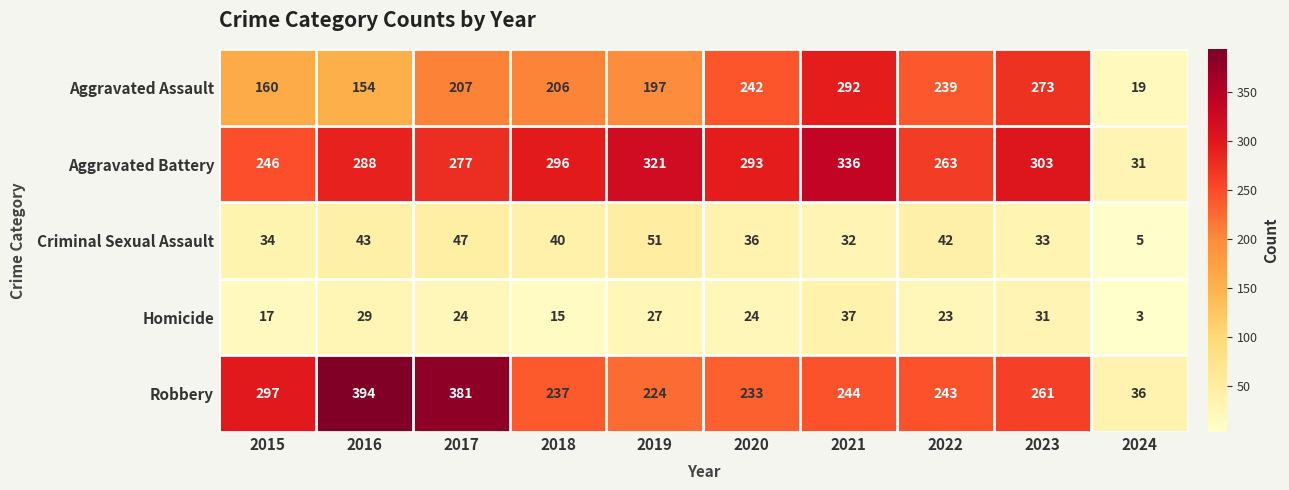

What is the spread (max minus min) of values at 2023?

272